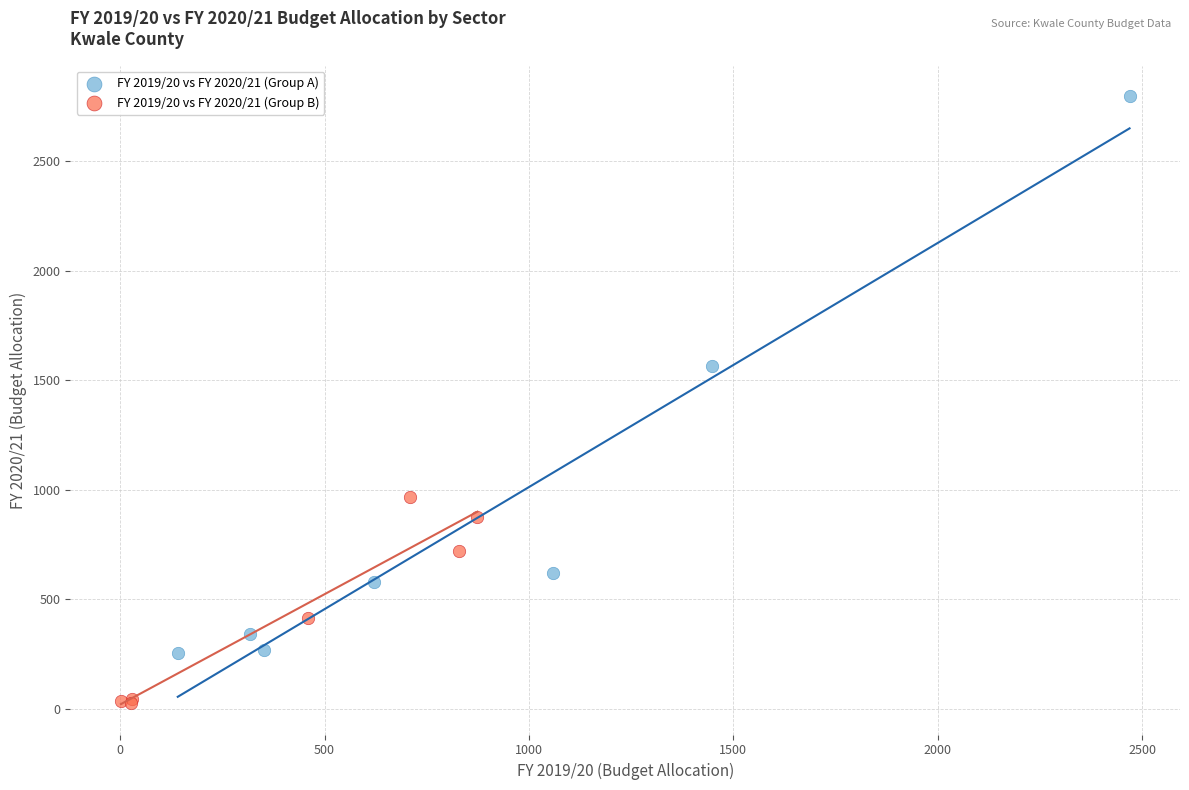

What are all the series names shown in the legend?

FY 2019/20 vs FY 2020/21 (Group A), FY 2019/20 vs FY 2020/21 (Group B)